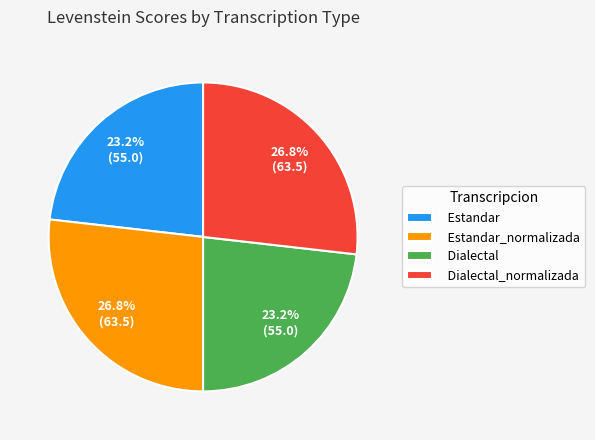

Combined, what portion of the pie is Dialectal and Estandar_normalizada?

50.0%